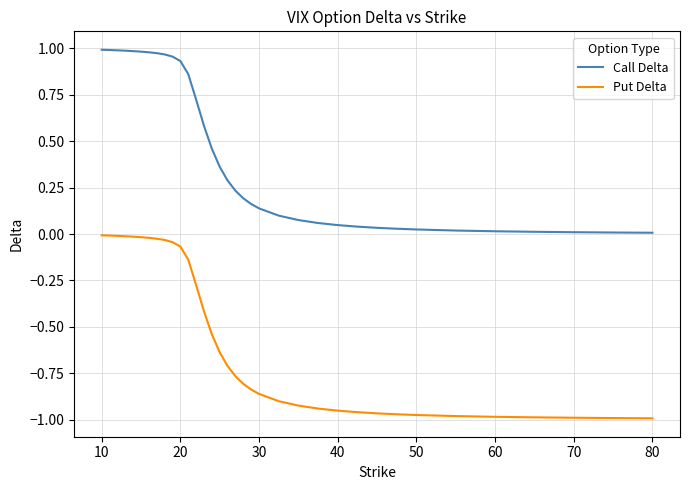

True or false: Put Delta and Call Delta cross at least once.

False